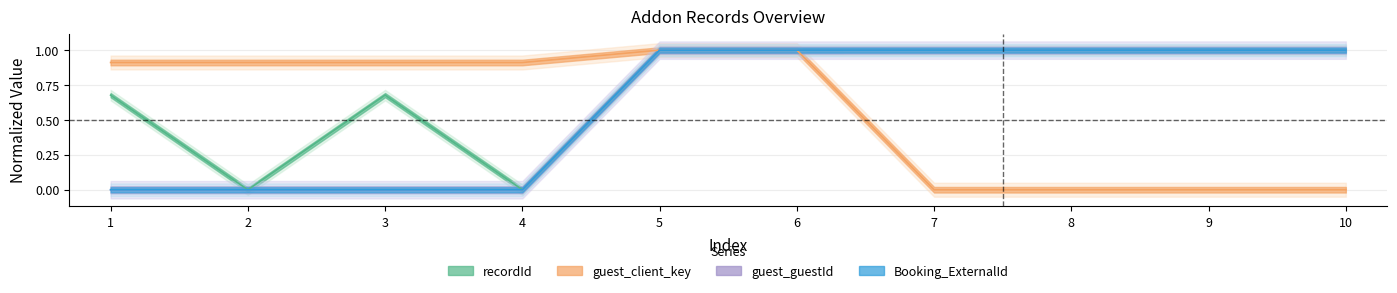

What is the total value across all series at 3?

1.6